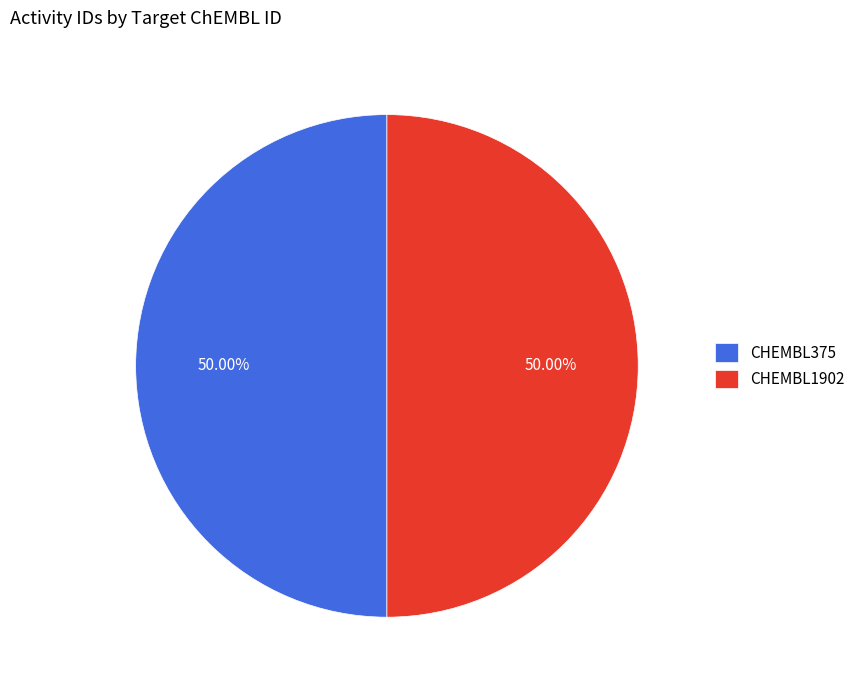

Approximately how many times larger is the value at CHEMBL375 compared to CHEMBL1902?

1.0